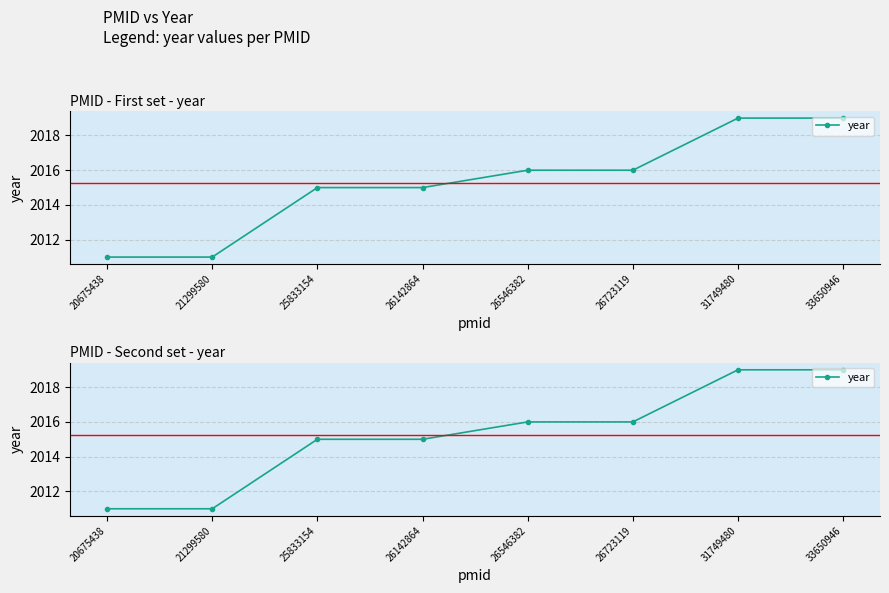

What is the difference between the values at 26723119 and 31749480?

3